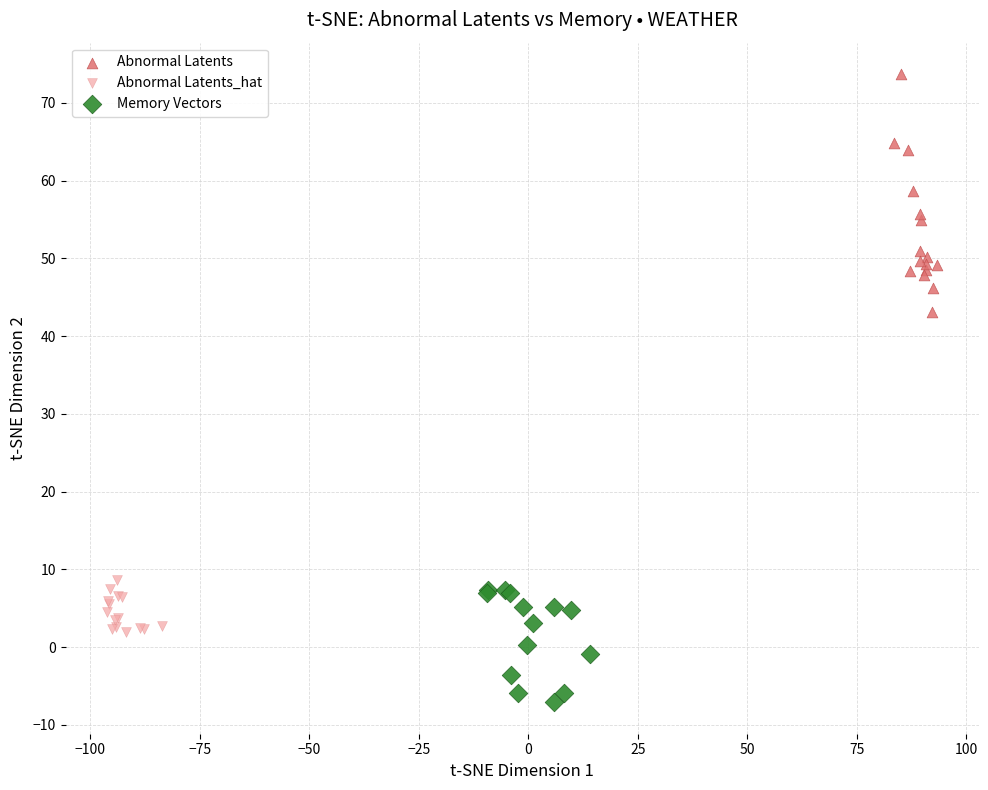

Which series contains the highest Y value?

Abnormal Latents